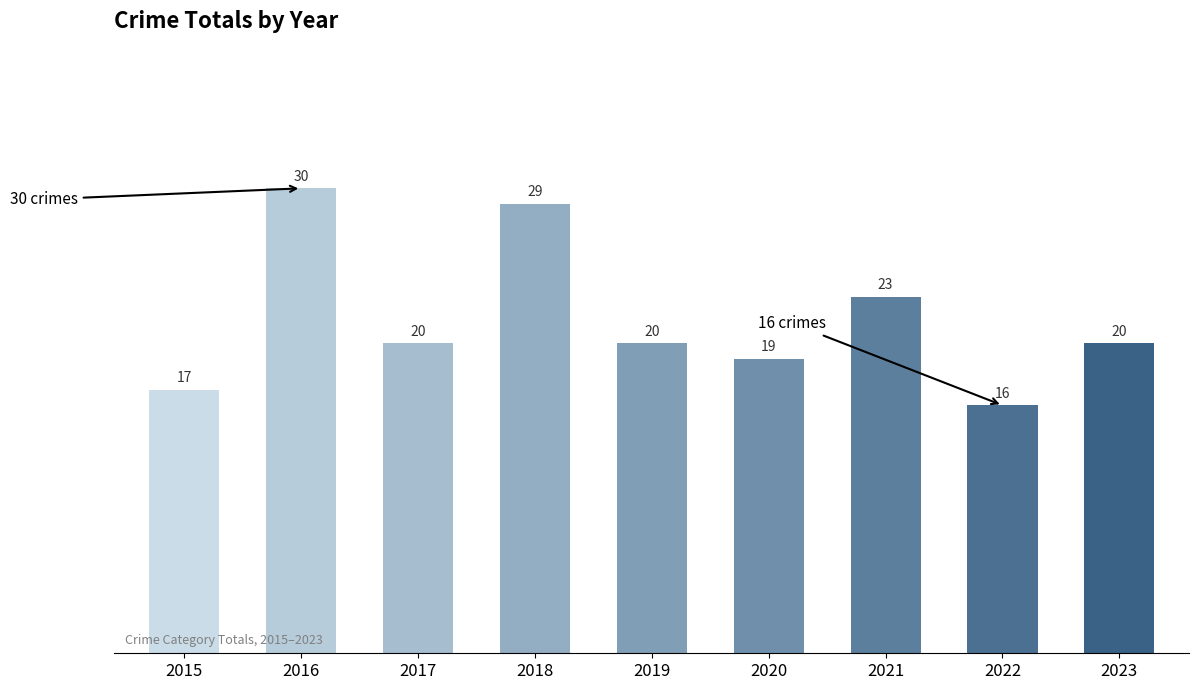

How many bars are there in total?

9